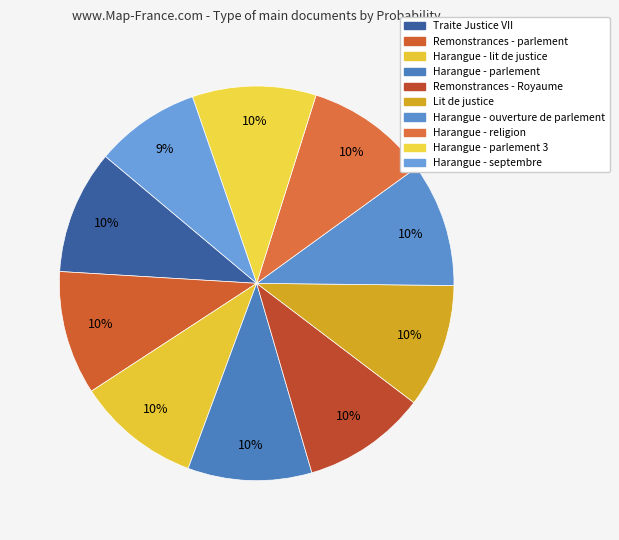

Count the number of slices in the pie.

10